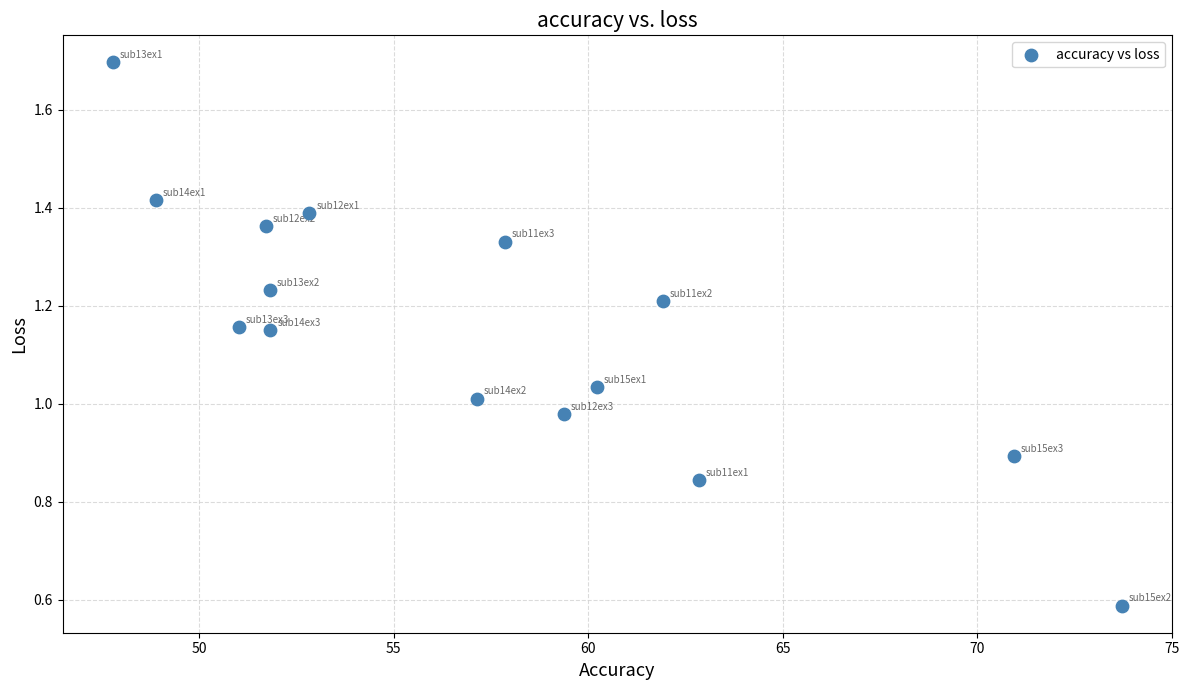

What is the range of X values (max minus min)?

25.9